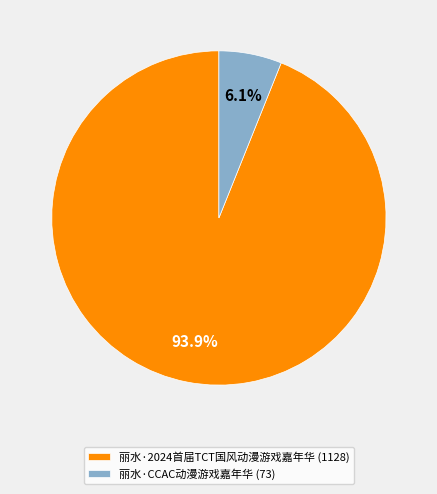

Which has a higher value, 丽水·2024首届TCT国风动漫游戏嘉年华 (1128) or 丽水·CCAC动漫游戏嘉年华 (73)?

丽水·2024首届TCT国风动漫游戏嘉年华 (1128)